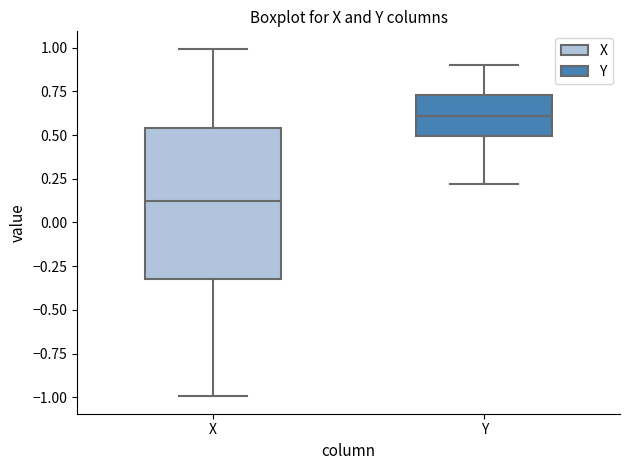

Which box has the highest median line?

Y